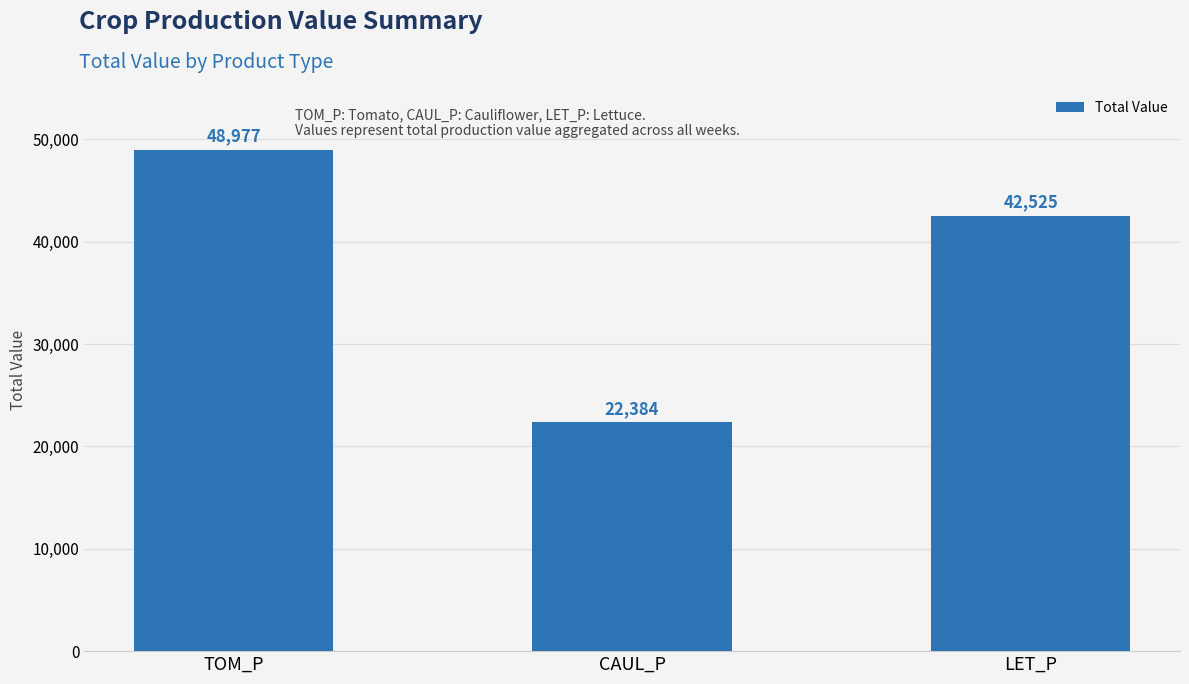

What is the smallest value displayed?

22383.7